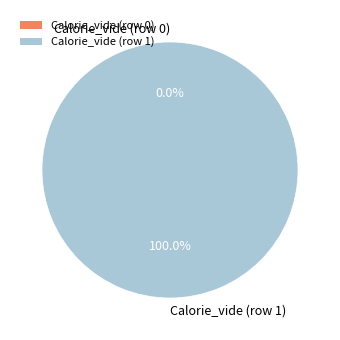

Which has a higher value, Calorie_vide (row 0) or Calorie_vide (row 1)?

Calorie_vide (row 1)